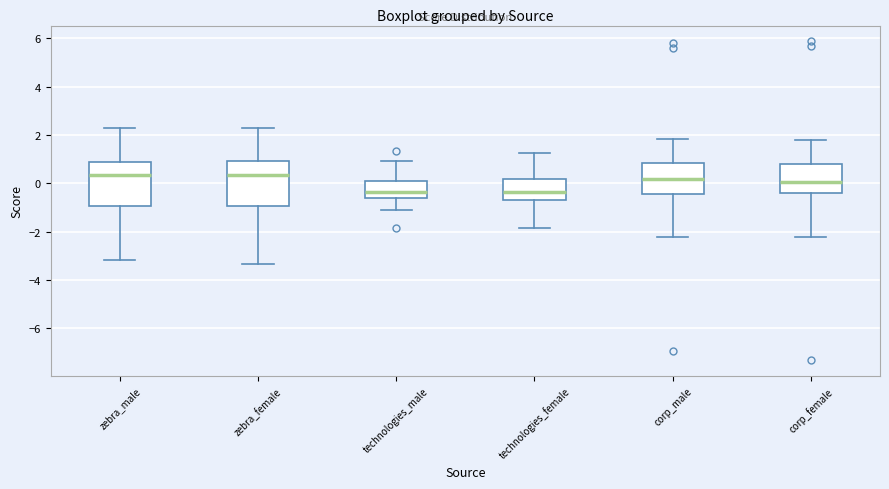

Reading left to right, transcribe this box plot: for each box, give where its median line is, the range the box spans, and where its two whiskers end, as read against the y-axis. The values are not printed on the chart, so give them approximately, as read against the axis.

zebra_male: median 0.4, box -1.0 to 0.8, whiskers -3.2 to 2.2
zebra_female: median 0.4, box -1.0 to 1.0, whiskers -3.4 to 2.4
technologies_male: median -0.4, box -0.6 to 0.0, whiskers -1.2 to 1.0
technologies_female: median -0.4, box -0.8 to 0.2, whiskers -1.8 to 1.2
corp_male: median 0.2, box -0.4 to 0.8, whiskers -2.2 to 1.8
corp_female: median 0.0, box -0.4 to 0.8, whiskers -2.2 to 1.8